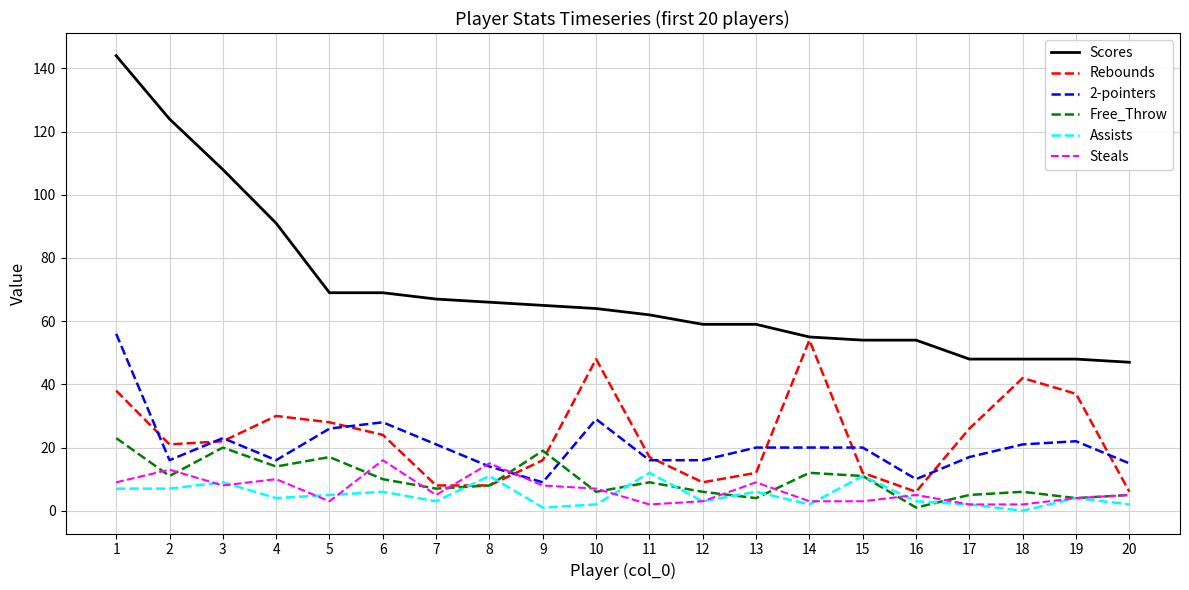

Where do 2-pointers and Steals first cross each other?

7 and 8